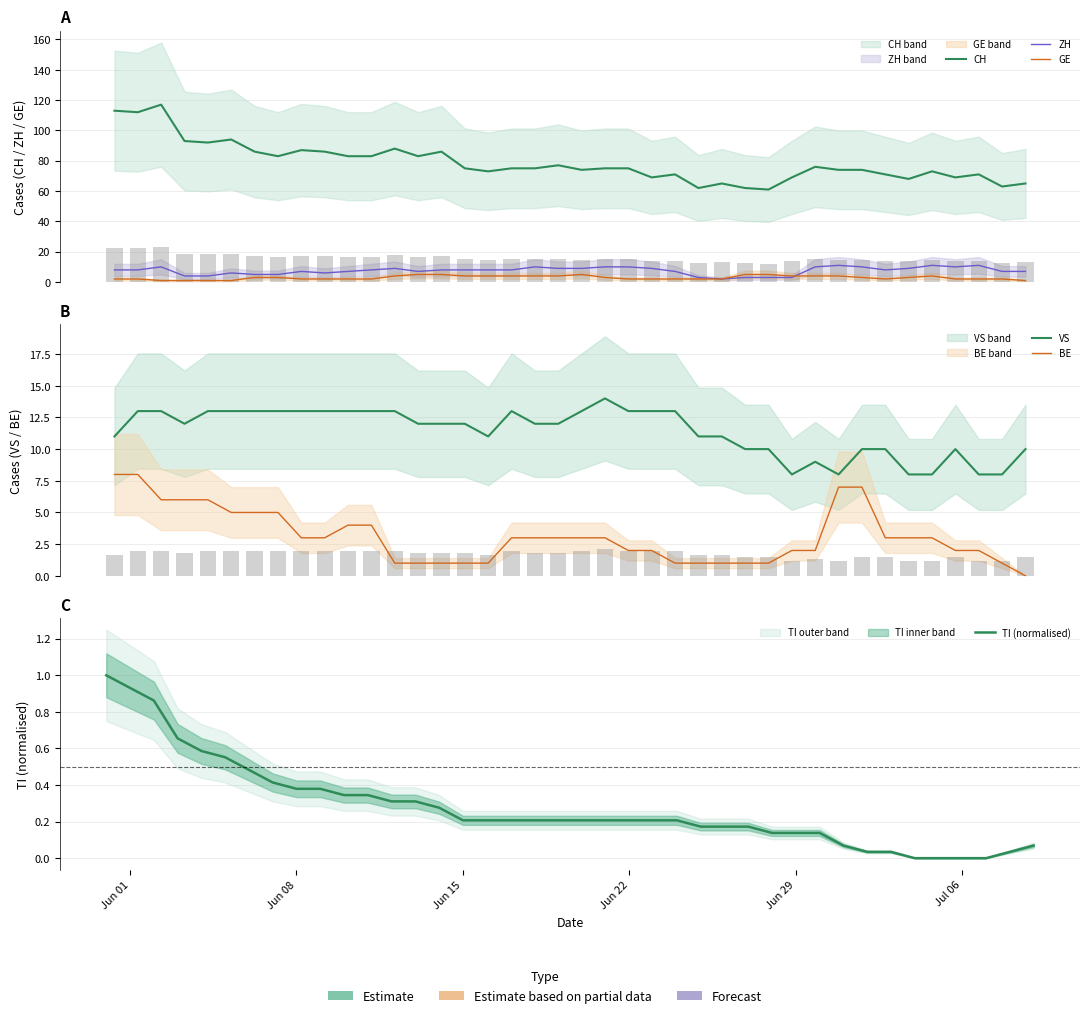

True or false: ZH has a value of 6.4 at Jun 22.

False